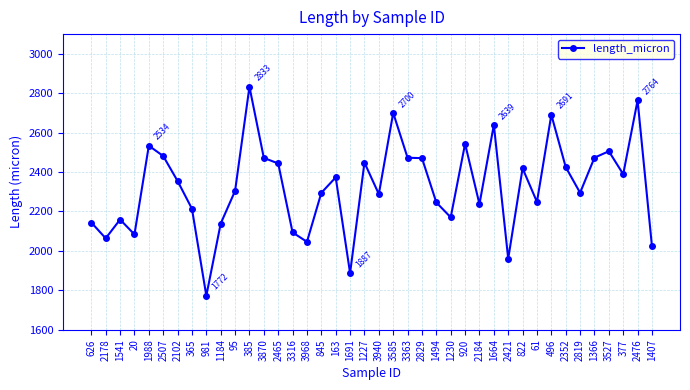

What is the difference between the maximum and second lowest values?

945.6